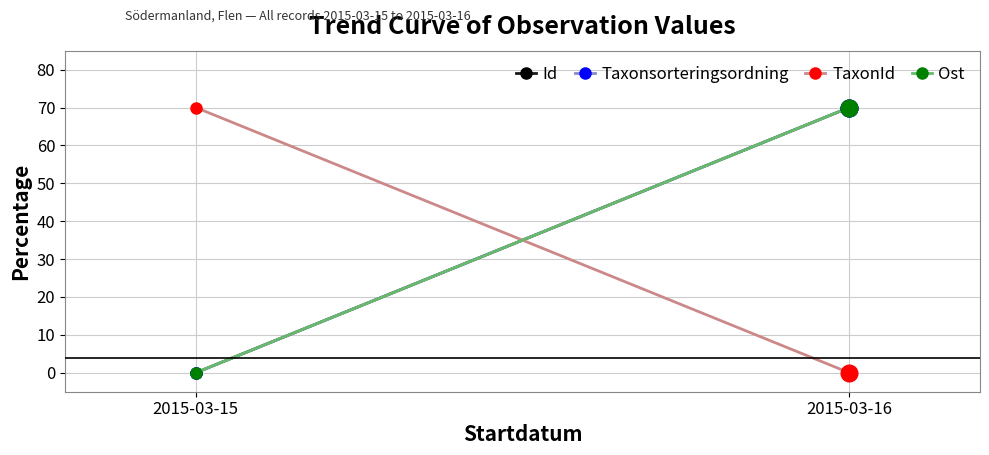

At which category is the sum across all series the highest?

2015-03-16